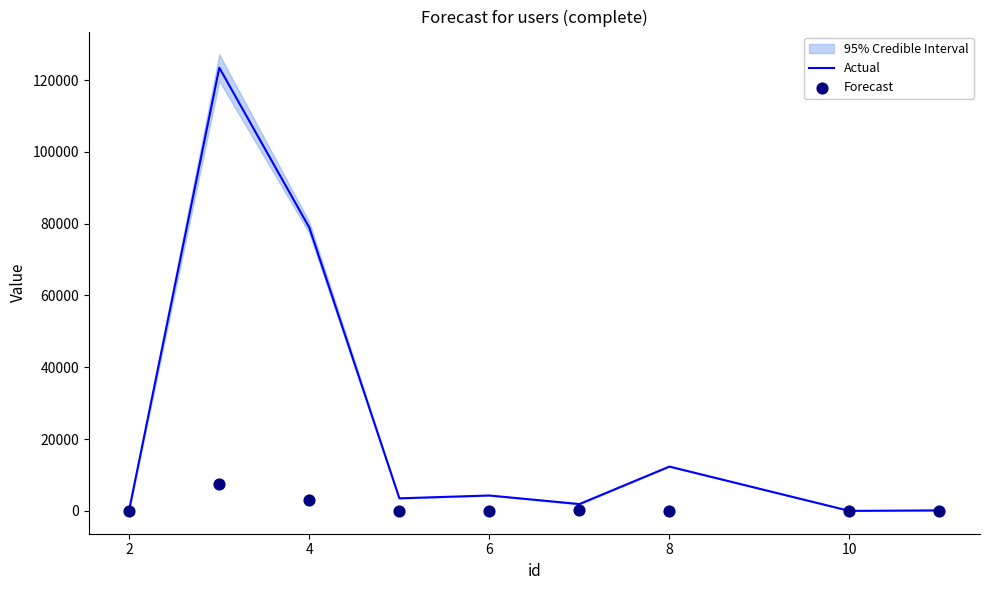

Which series has the largest total across all categories?

Actual